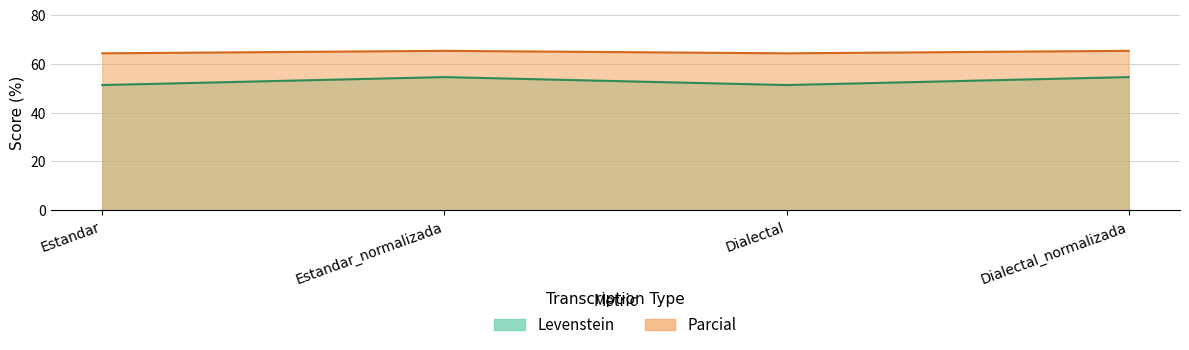

Where is Parcial nearest to the value 52?

Estandar